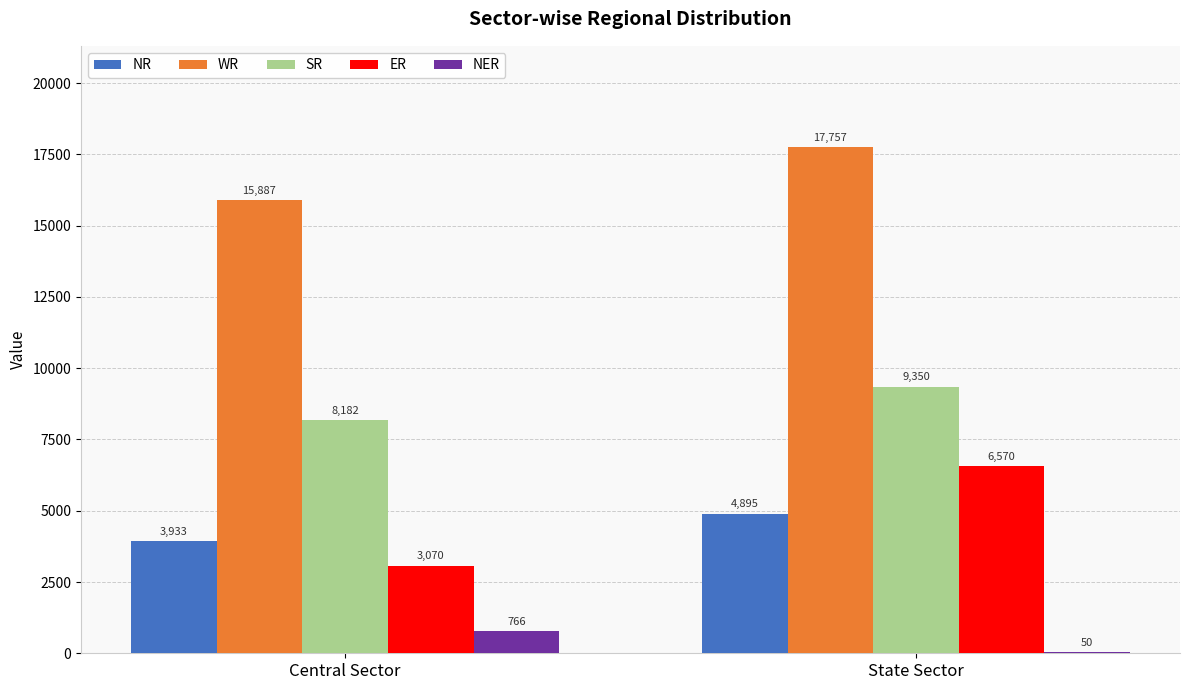

What is the sum of the NR values at Central Sector and State Sector?

8828